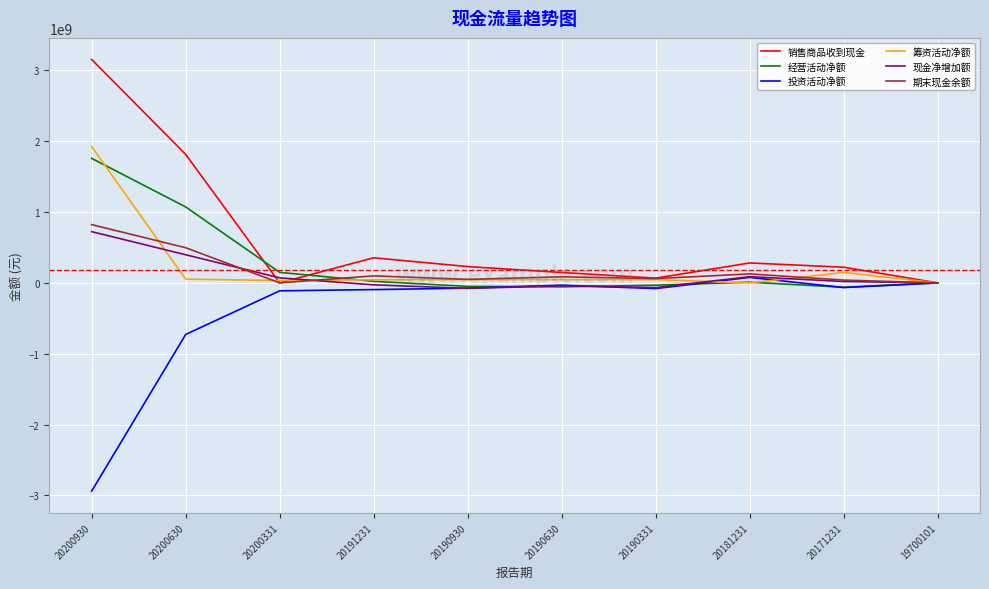

Count the number of categories in the chart.

10